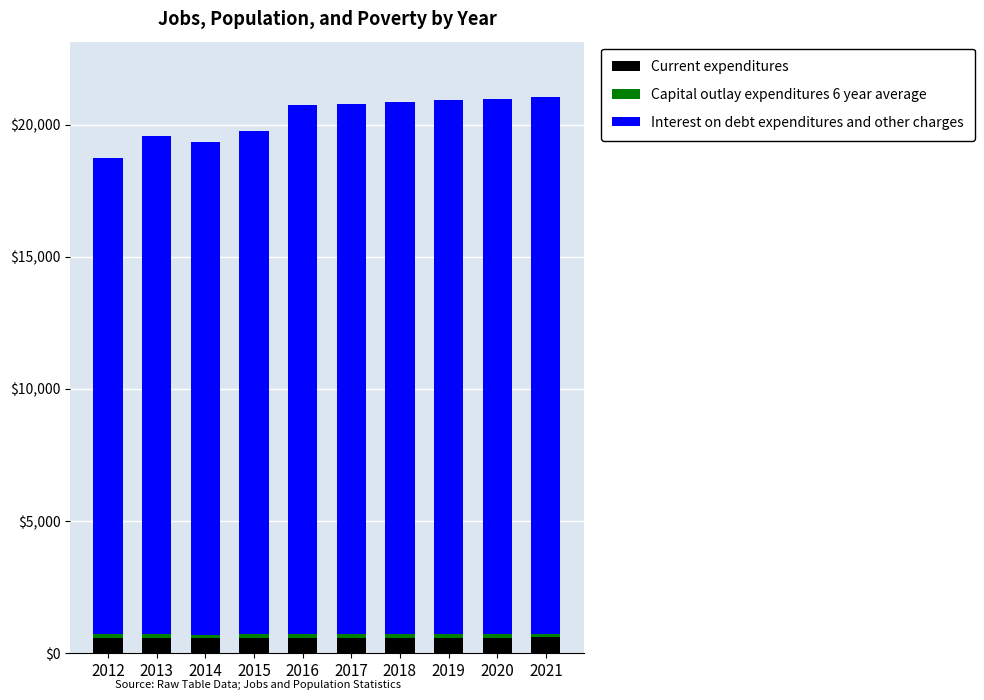

The Current expenditures series shows 598 at 2021. True or false?

True